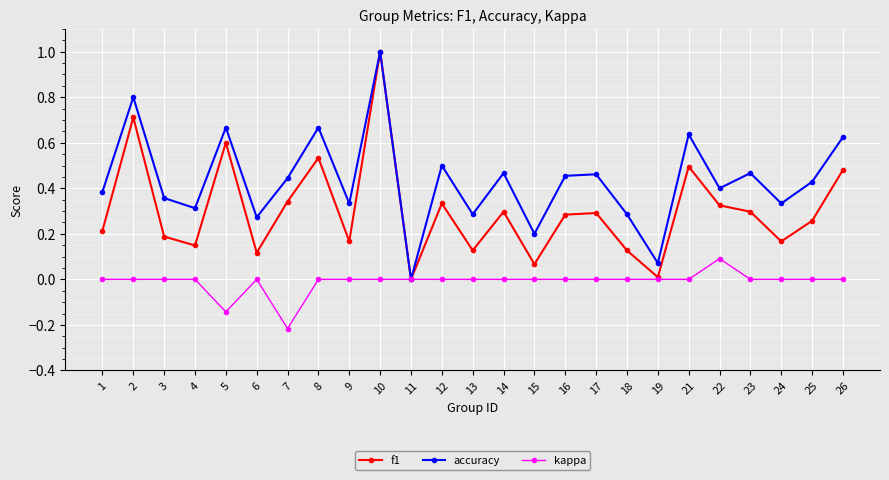

At which category is the sum across all series the highest?

10